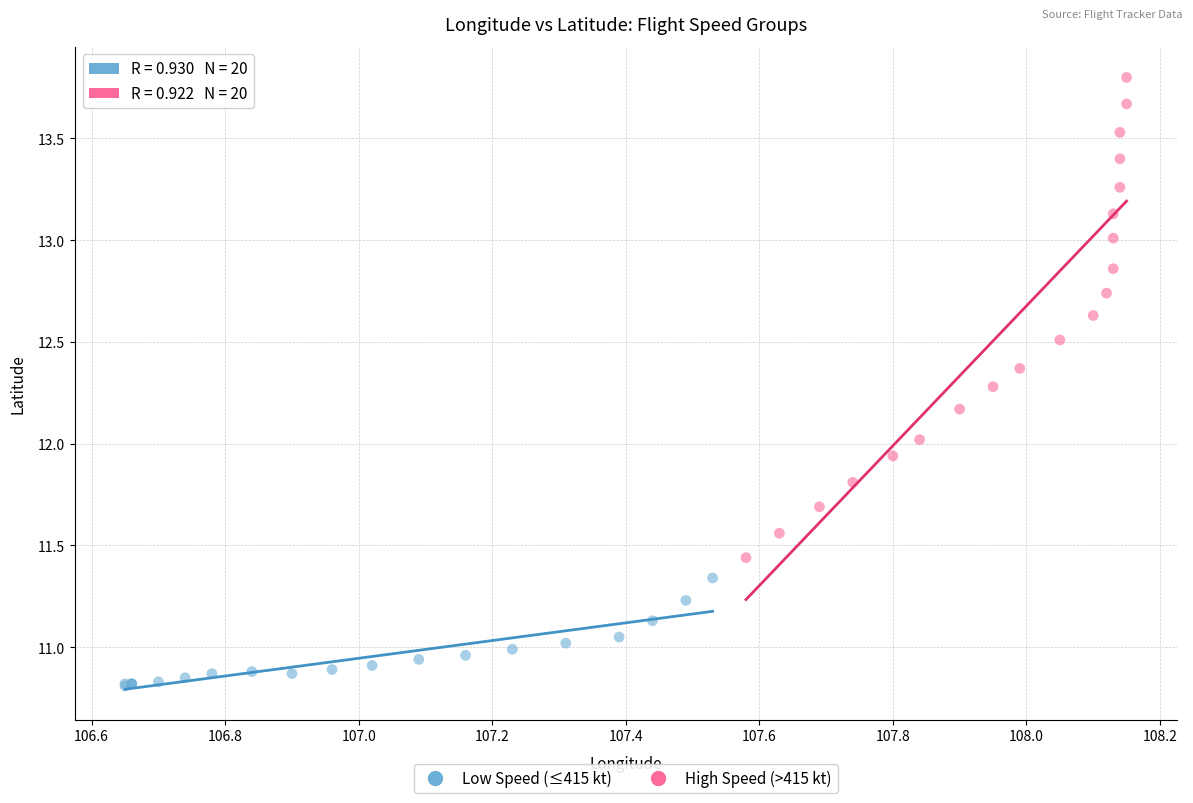

Which series reaches the maximum Y coordinate?

High Speed (>415 kt)